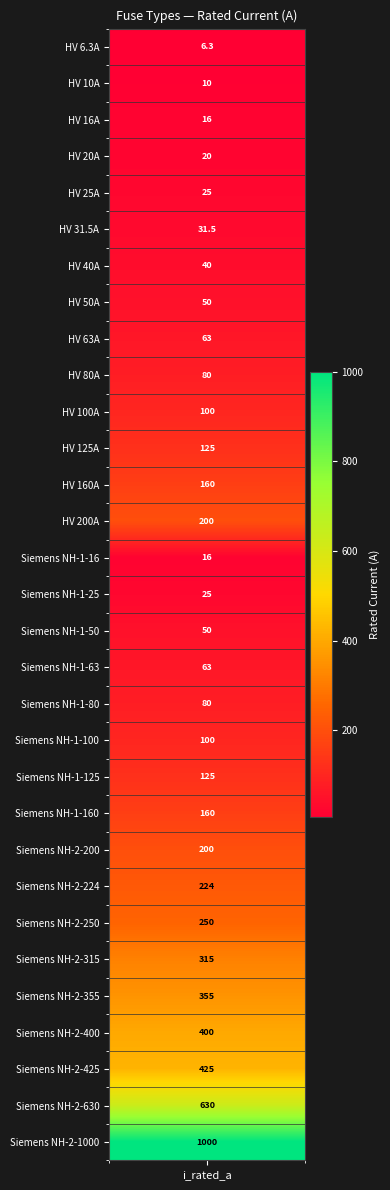

Read the value at 4.

25.0